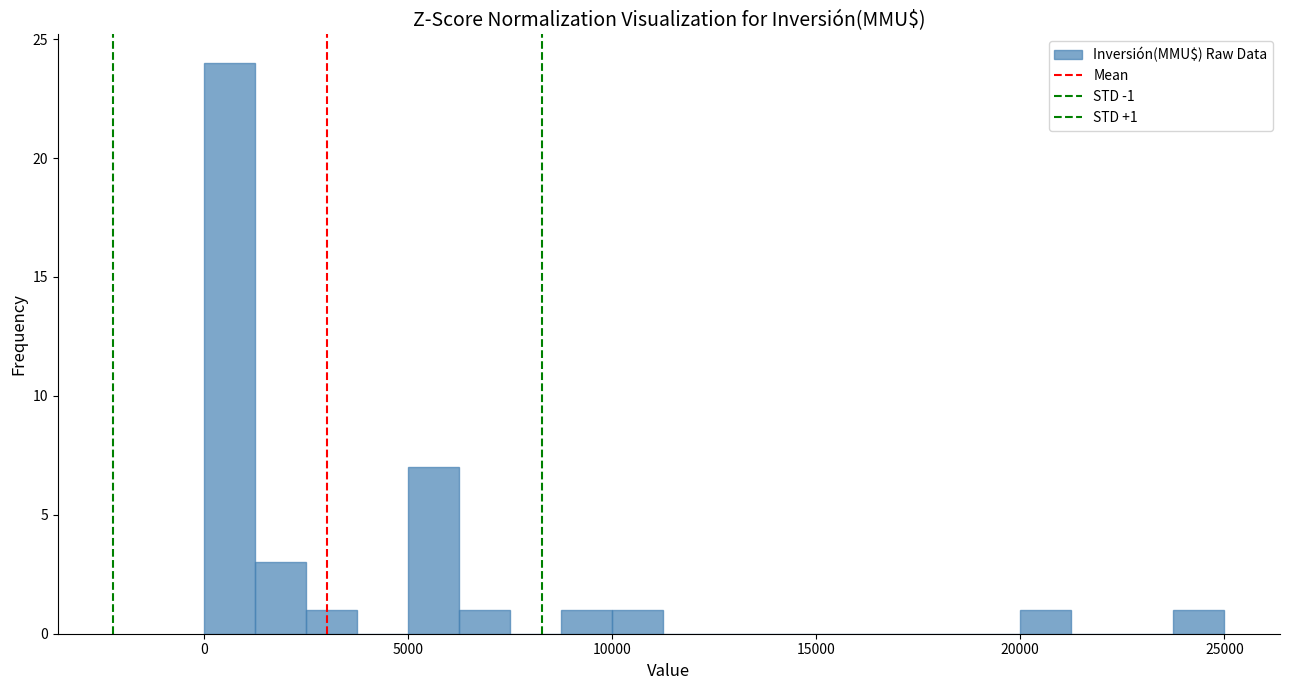

Around what value on the x-axis is the tallest bar? Give the approximate position of its centre, as read against the axis.

500